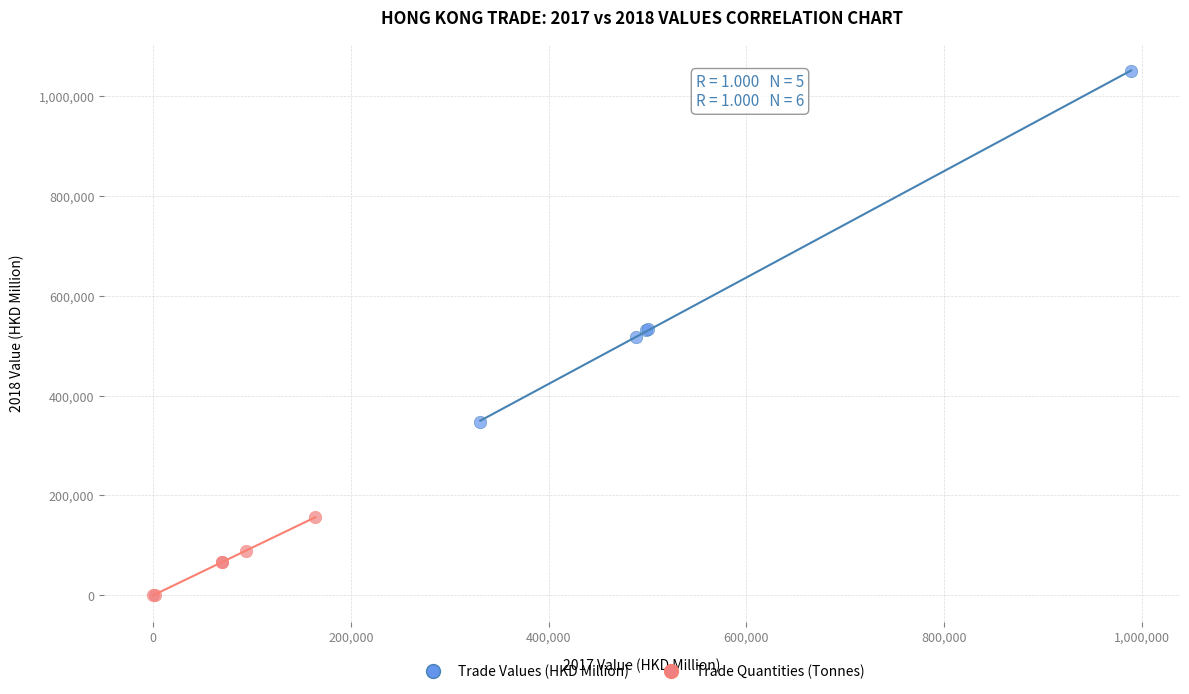

Which series contains the lowest Y value?

Trade Quantities (Tonnes)